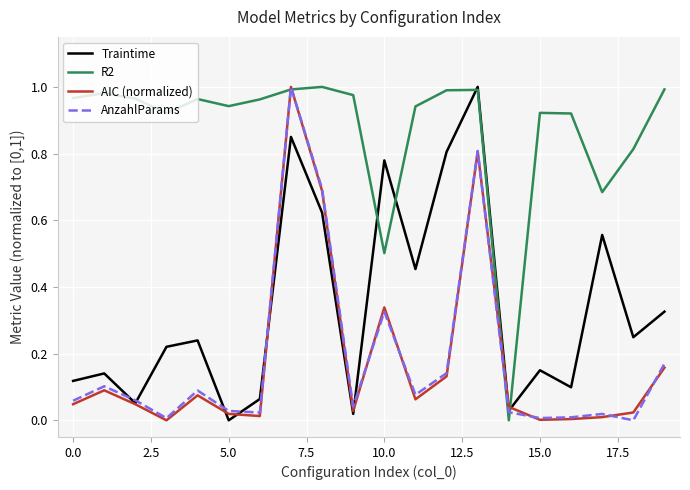

What are all the series names shown in the legend?

Traintime, R2, AIC (normalized), AnzahlParams